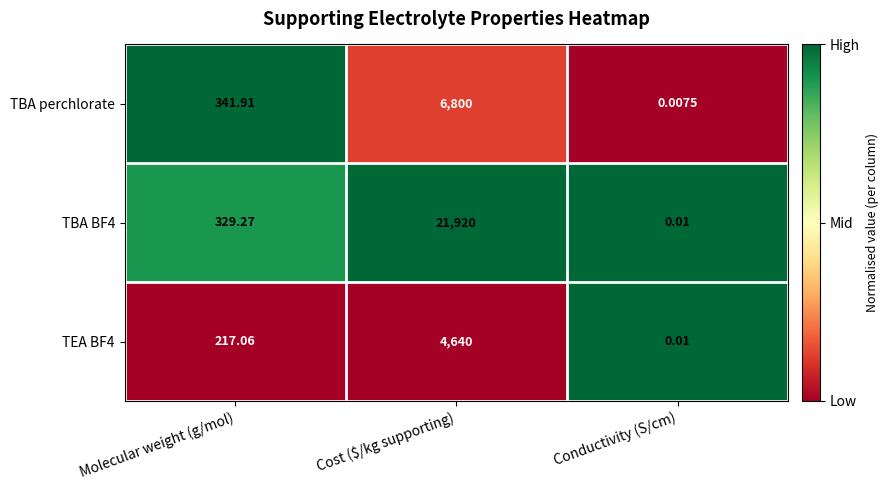

Which category has the lowest value across all series?

Conductivity (S/cm)